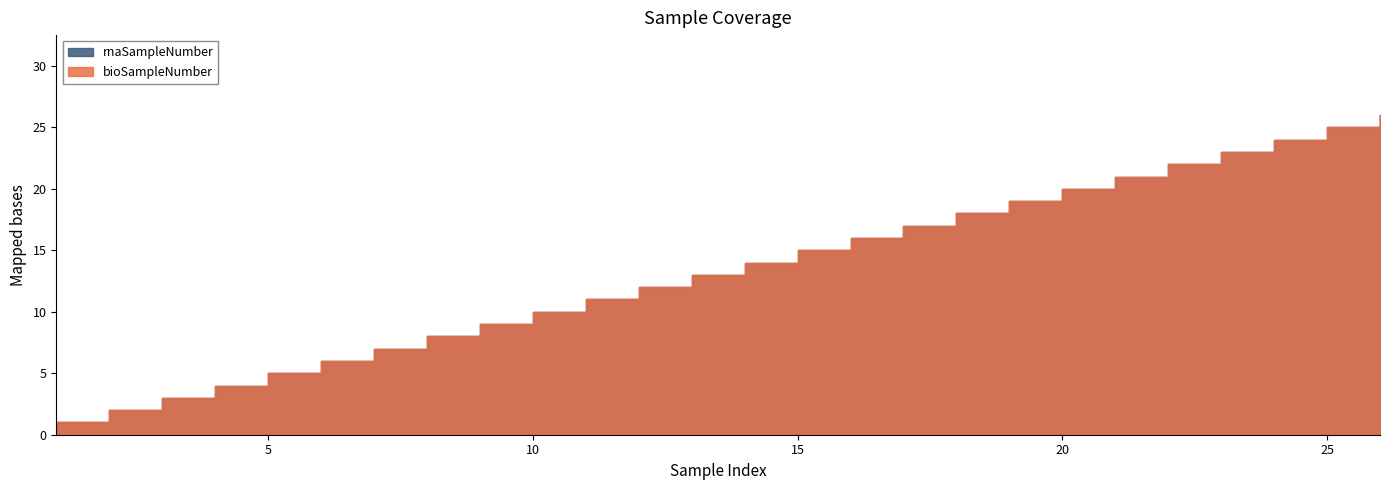

True or false: rnaSampleNumber and bioSampleNumber cross at least once.

False